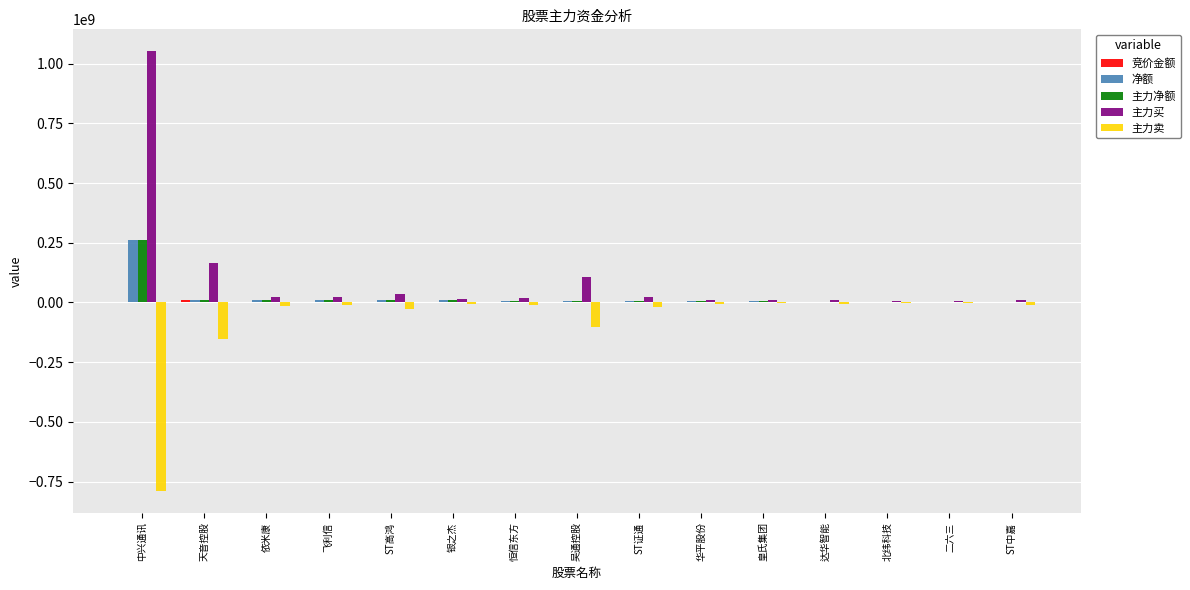

Count the number of data series in this chart.

5